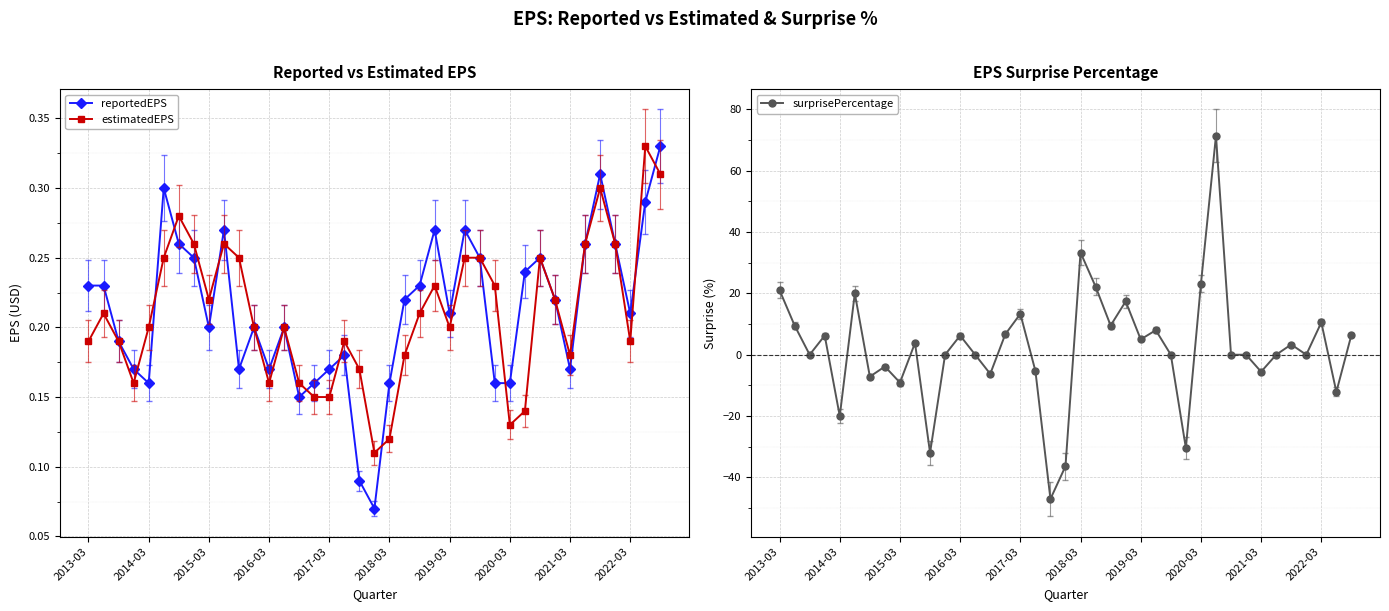

How many estimatedEPS values are between 0 and 1?

39